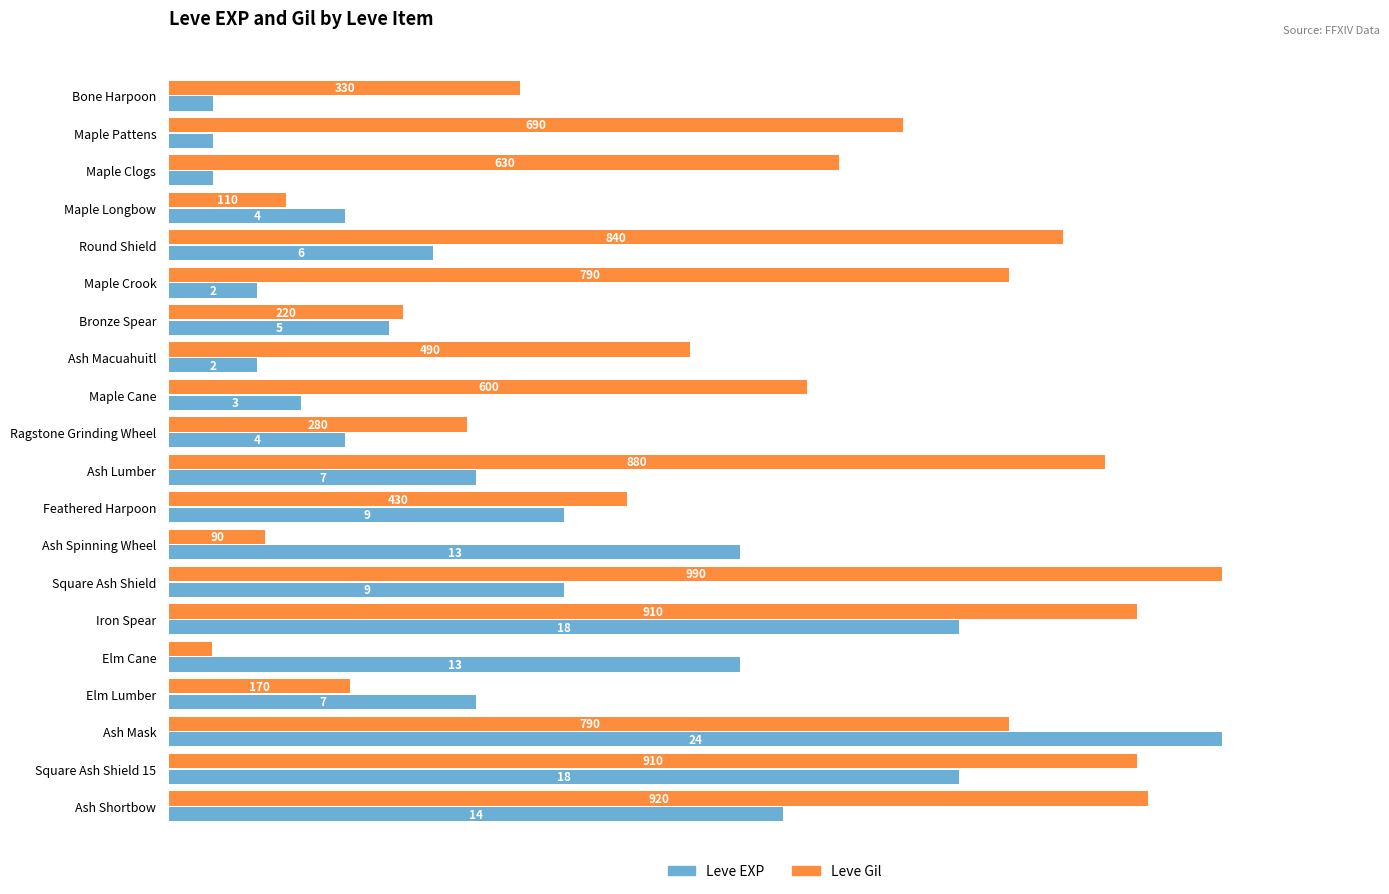

Rank the series by their maximum value, from lowest to highest.

Leve EXP, Leve Gil